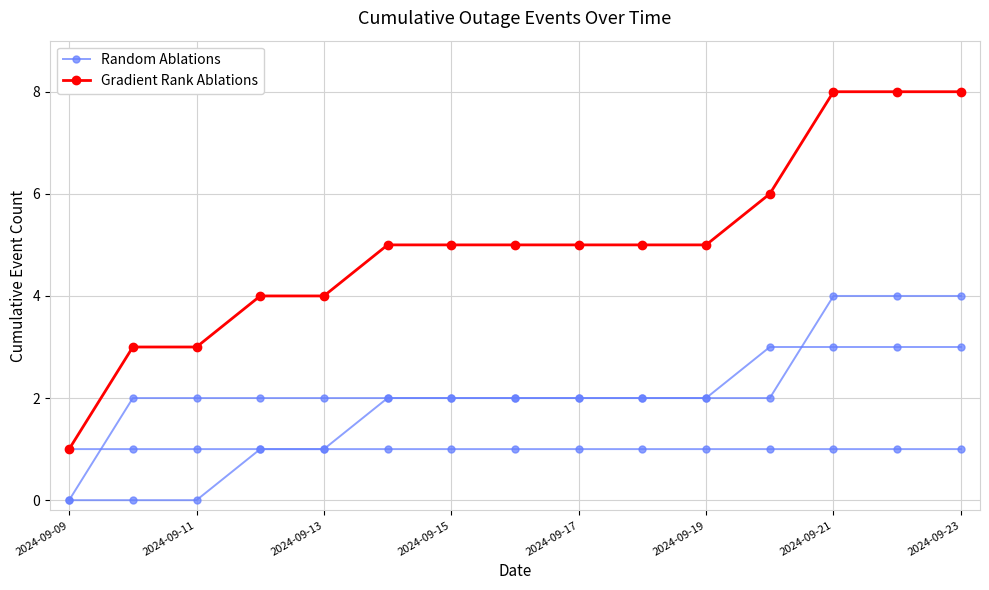

How many values in the Random Ablations series exceed 2?

4